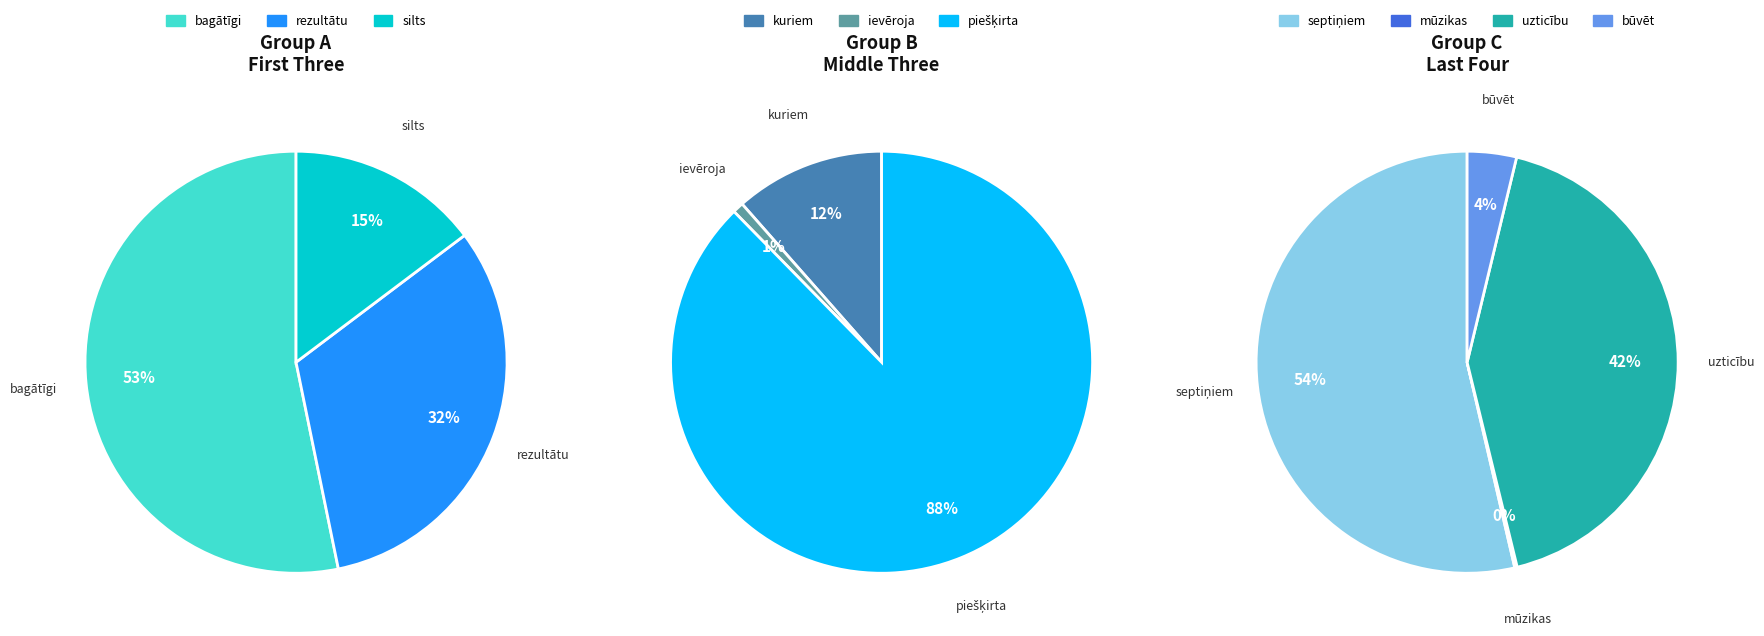

How many segments does this pie chart have?

10